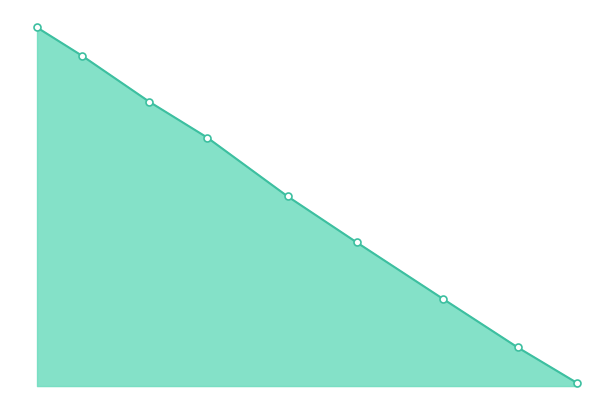

Count the number of categories in the chart.

9